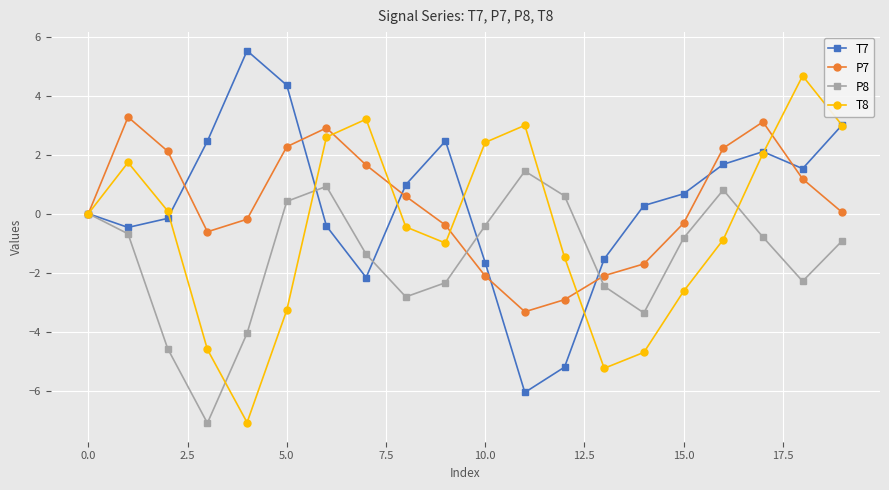

How many interior local valleys does the P8 series have?

4